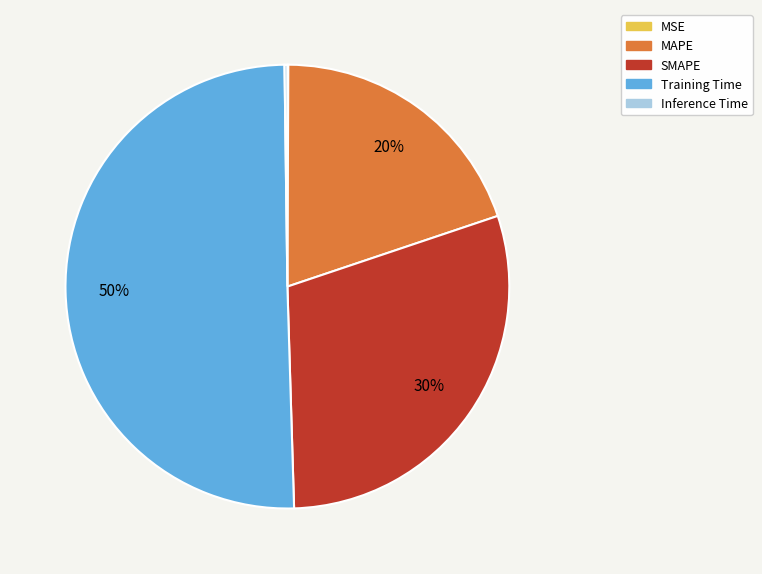

To the nearest percent, what portion does SMAPE represent?

30%